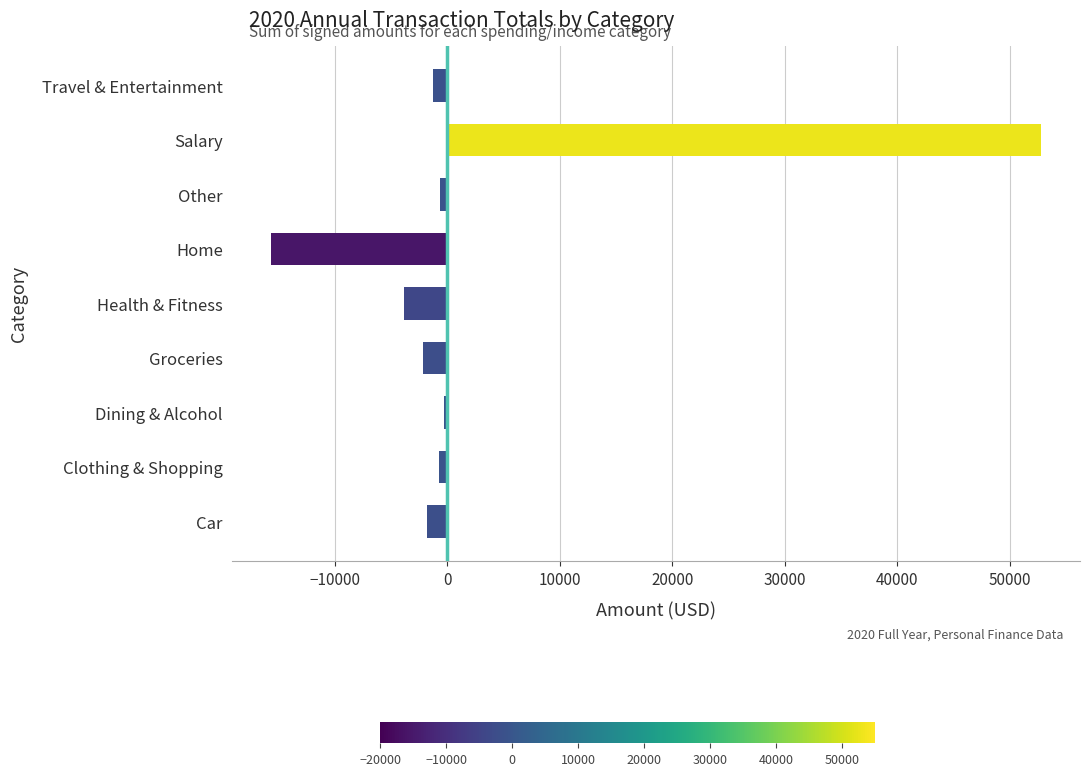

Does the chart contain stacked bars?

No